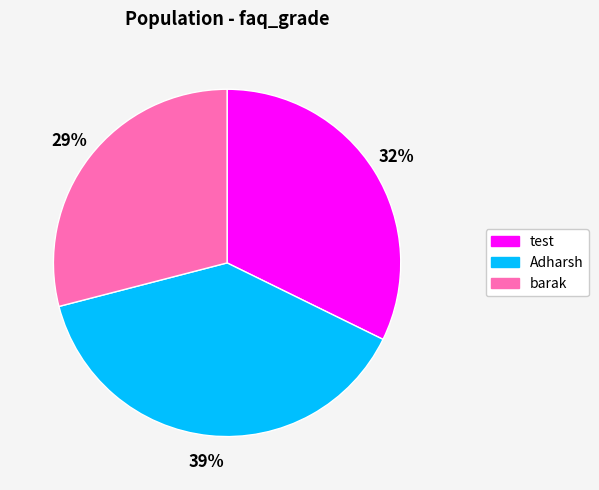

What is the smallest slice in the pie chart?

barak